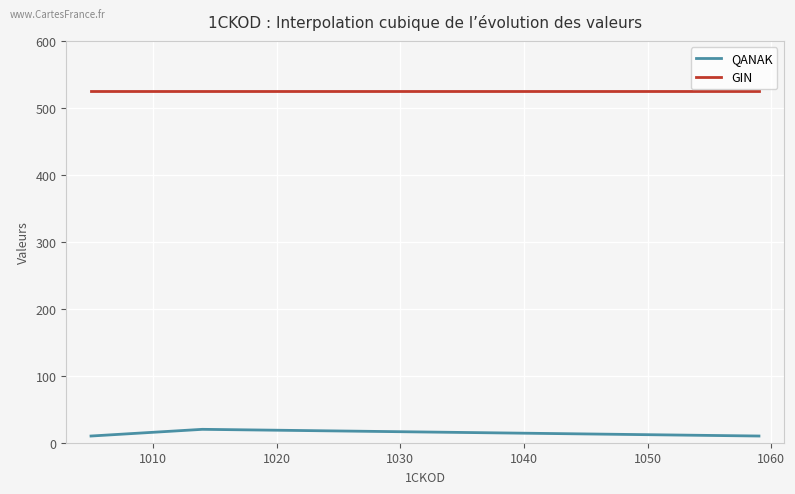

What are all the series names shown in the legend?

QANAK, GIN